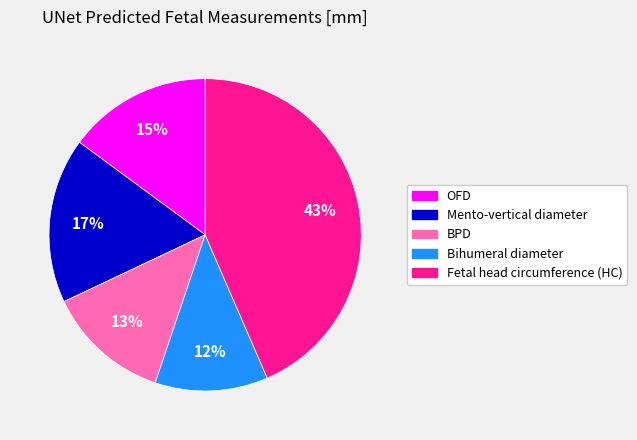

To the nearest percent, what is the difference between the BPD and Bihumeral diameter slice percentages?

1%